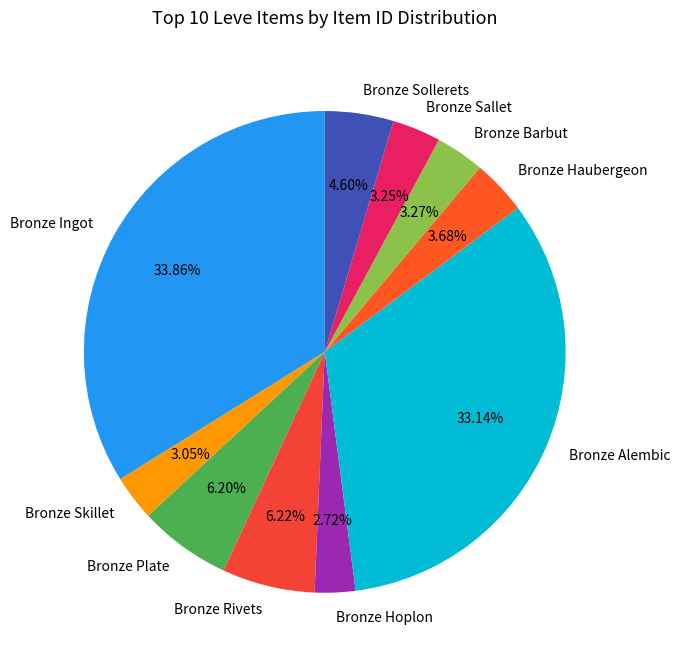

To the nearest percent, what percentage of the pie is Bronze Hoplon?

3%